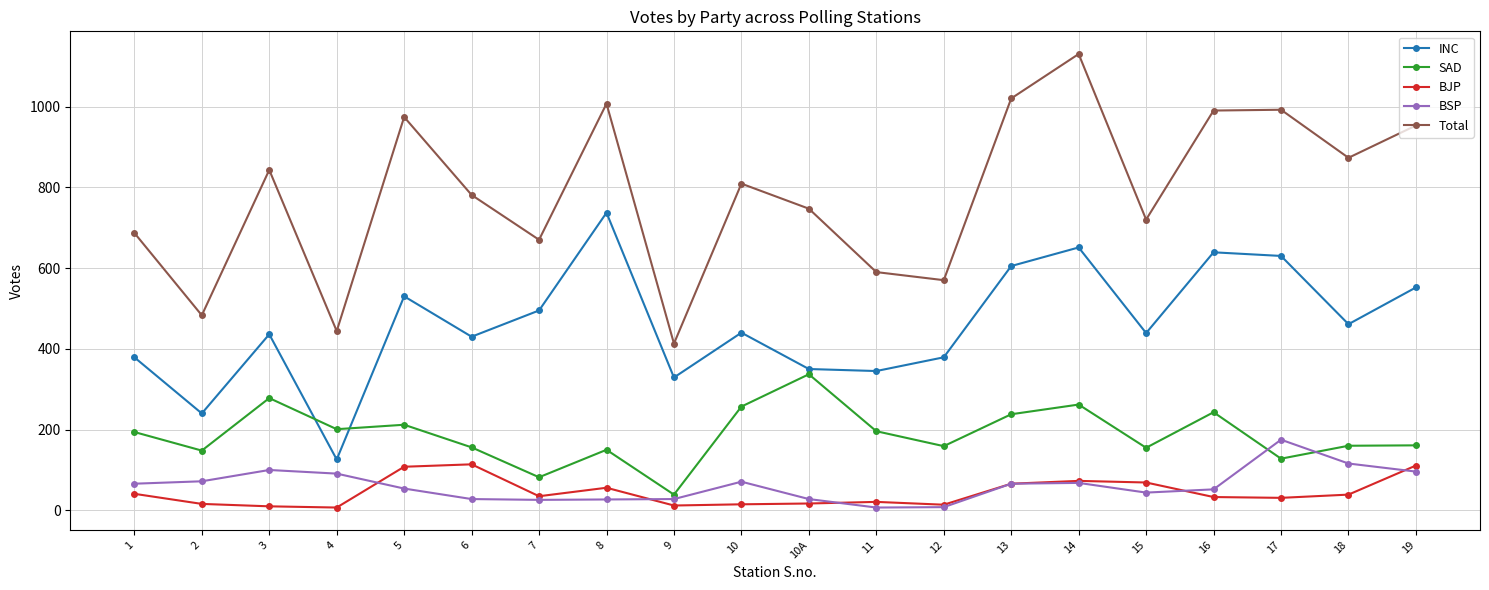

Is the value of BSP at 3 greater than the value of INC at 1?

No